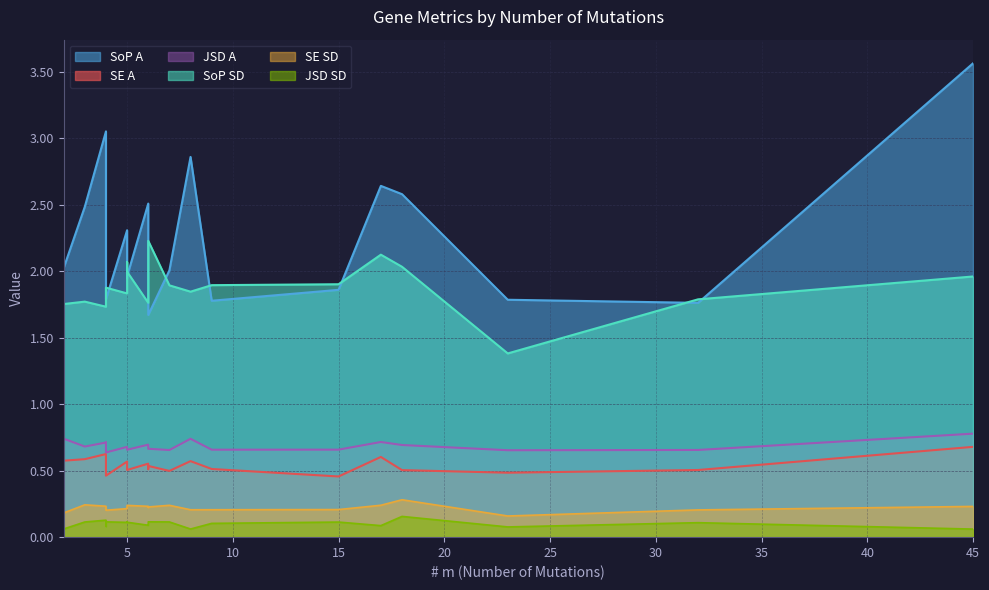

Read the SoP SD value at 6.

2.0